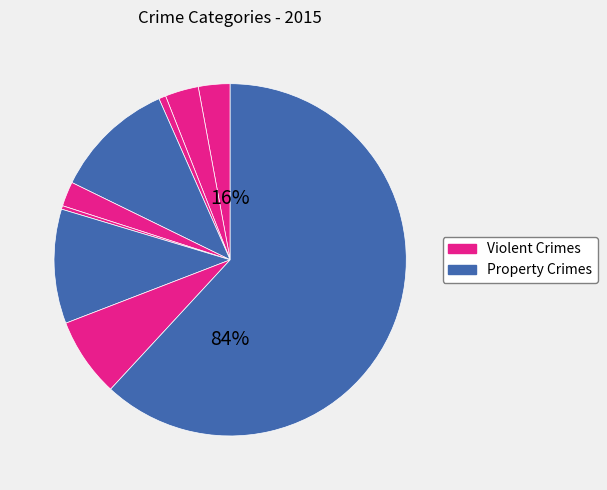

What is the change in value from Robbery to Theft?

+338